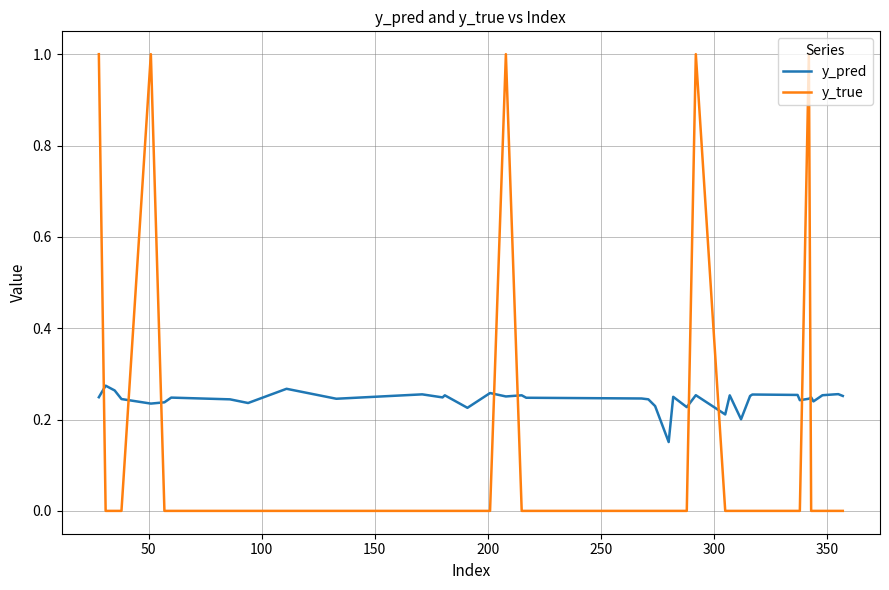

How many intersections are there between y_true and y_pred?

9